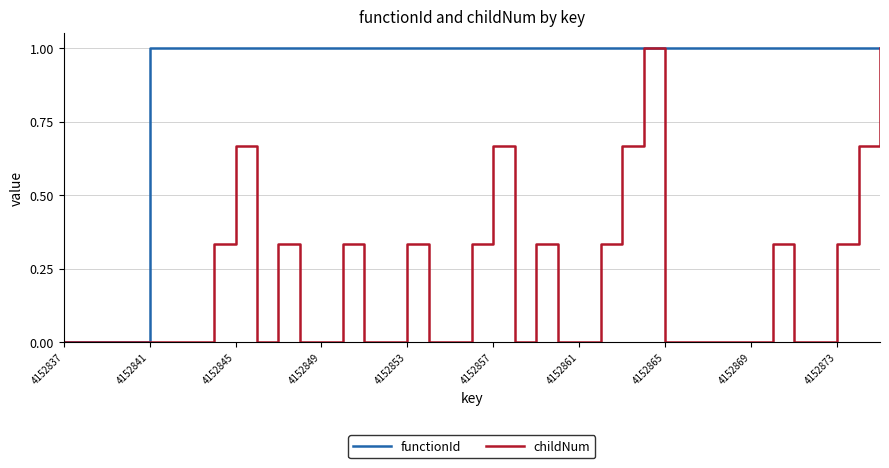

Rank the series by their average value, from highest to lowest.

functionId, childNum